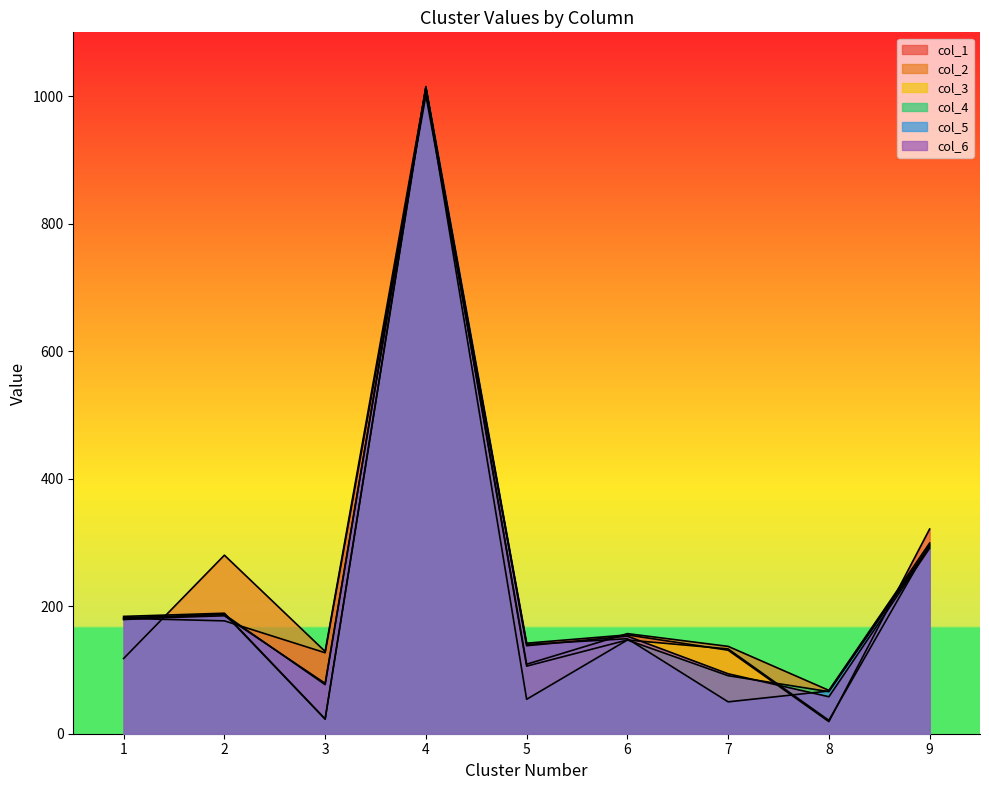

At which label is col_4 closest to 517?

9